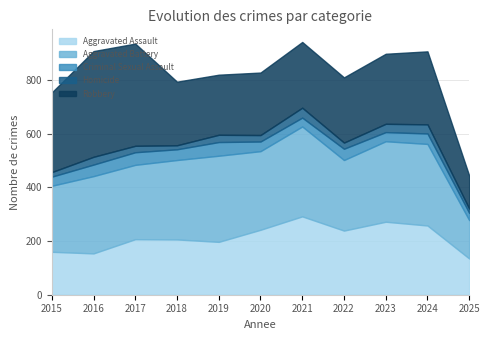

Between 2016 and 2020, which series saw the biggest shift?

Robbery